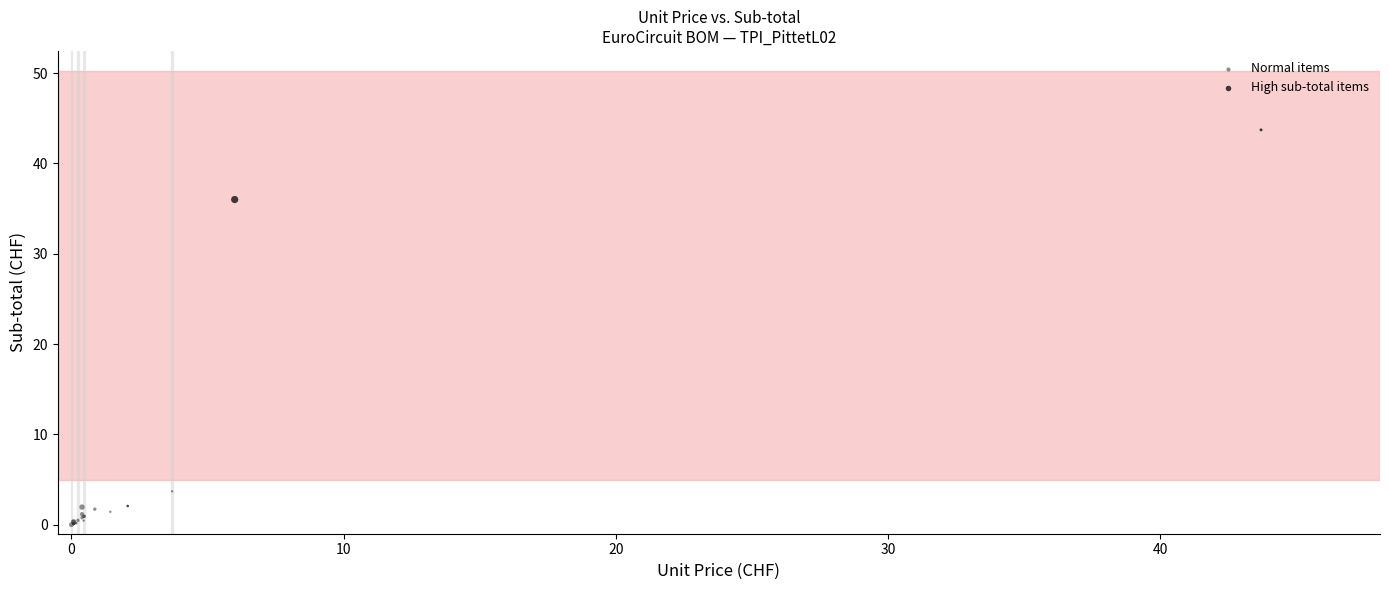

Which series has the largest Y range (max minus min)?

High sub-total items